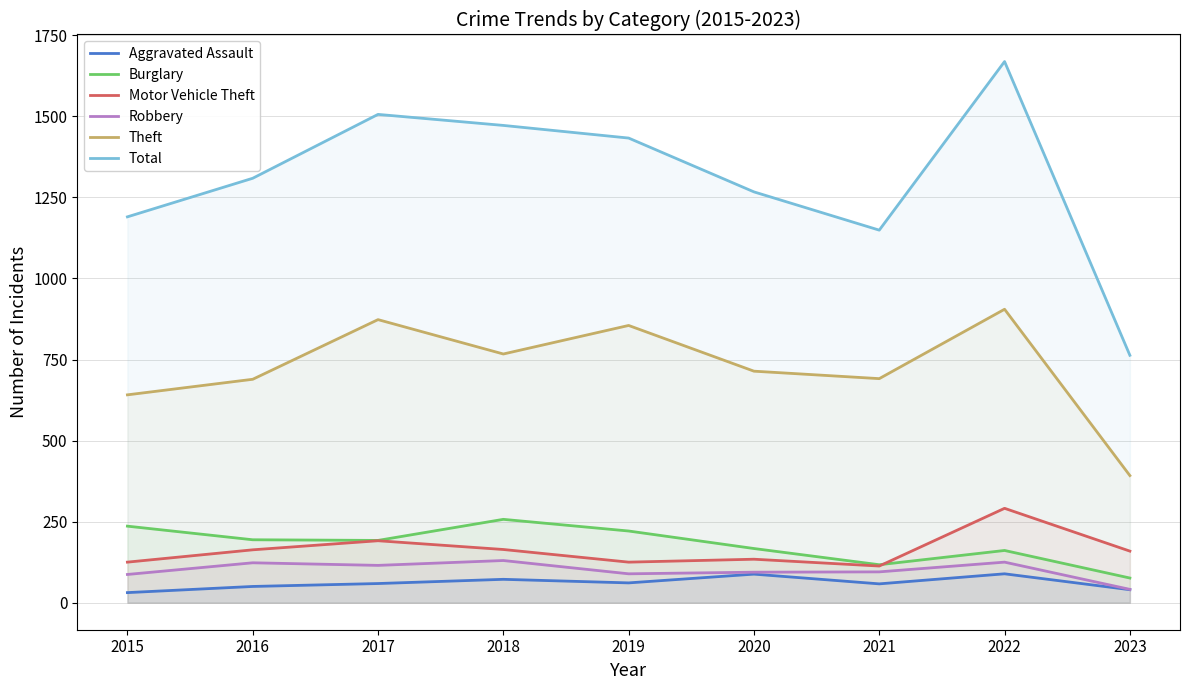

How many Aggravated Assault values are between 50 and 72?

5